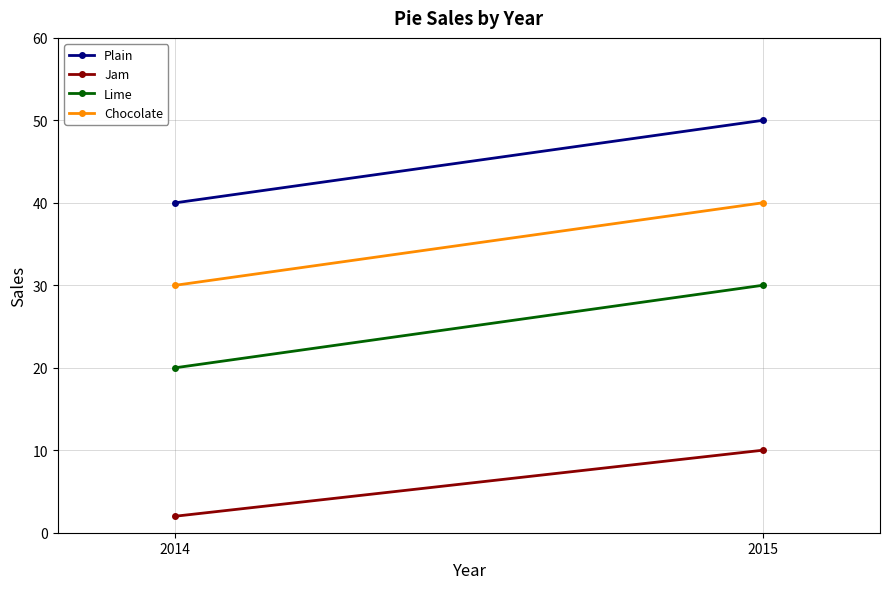

Reading right to left, what are all the values shown in this chart?

Plain: 2015=50	2014=40
Jam: 2015=10	2014=2
Lime: 2015=30	2014=20
Chocolate: 2015=40	2014=30